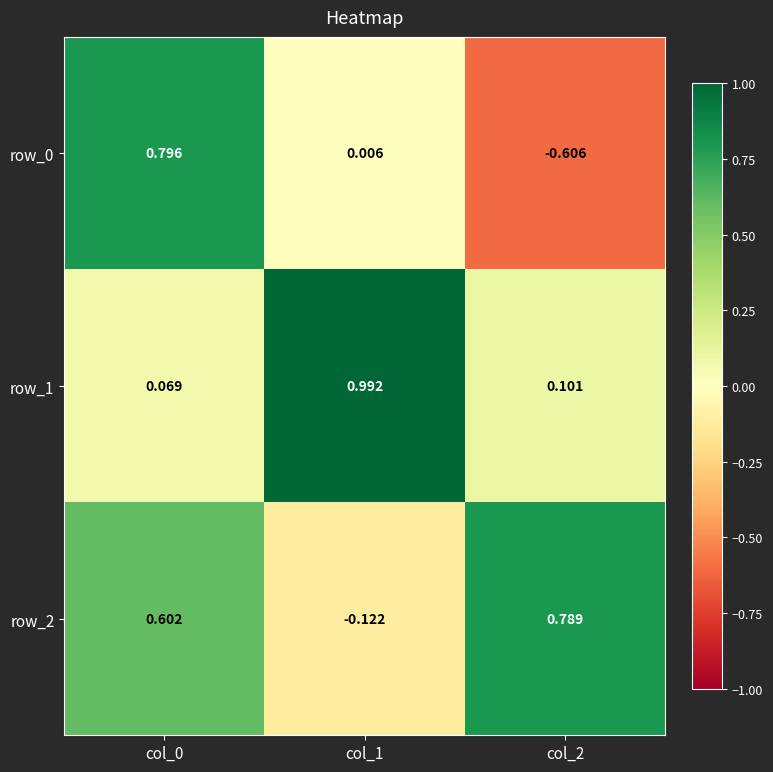

At which label does row_2 reach its minimum?

col_1